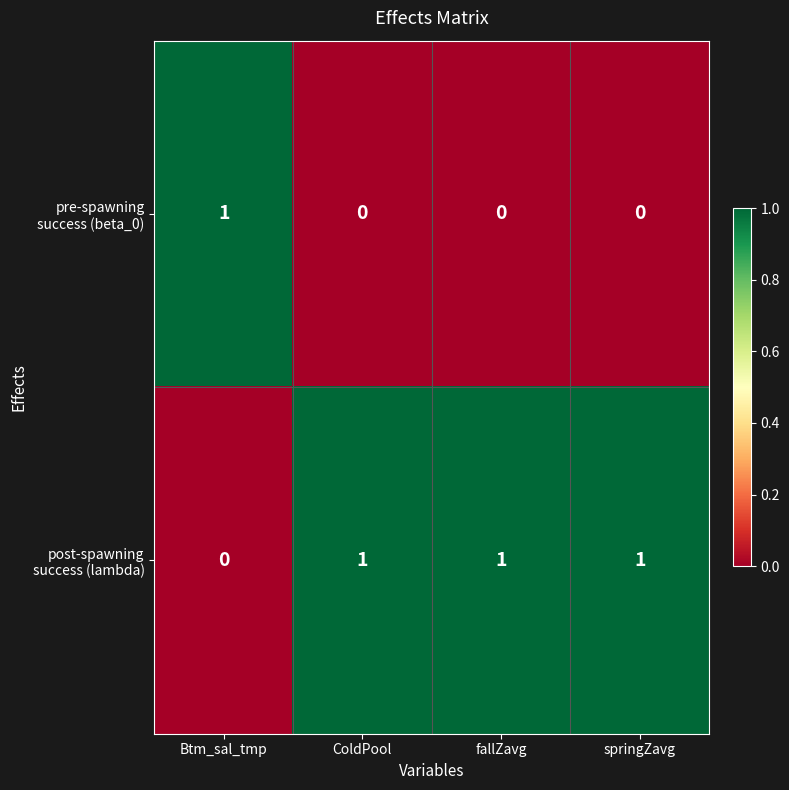

At how many categories does at least one series exceed 0?

4